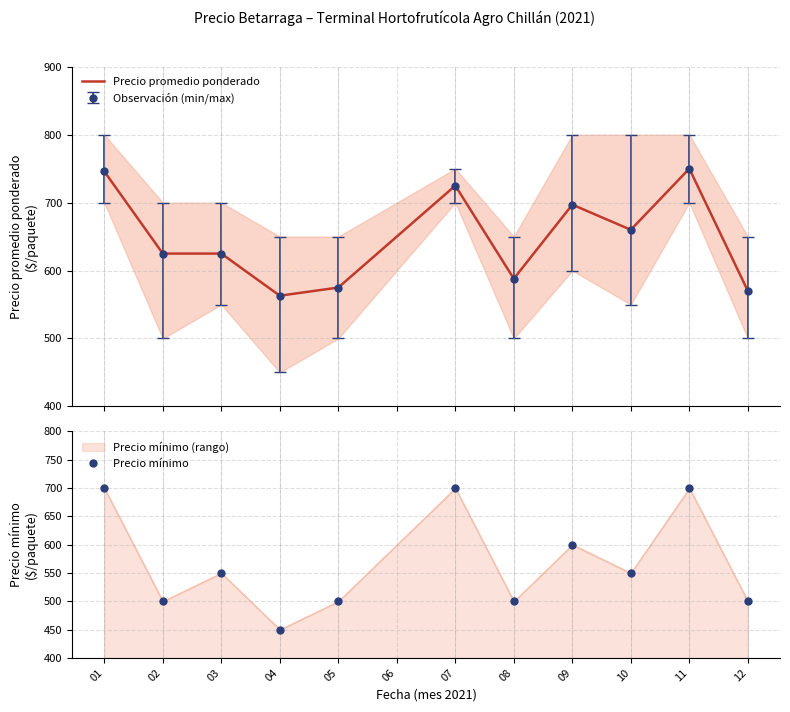

How many values are below 625?

4